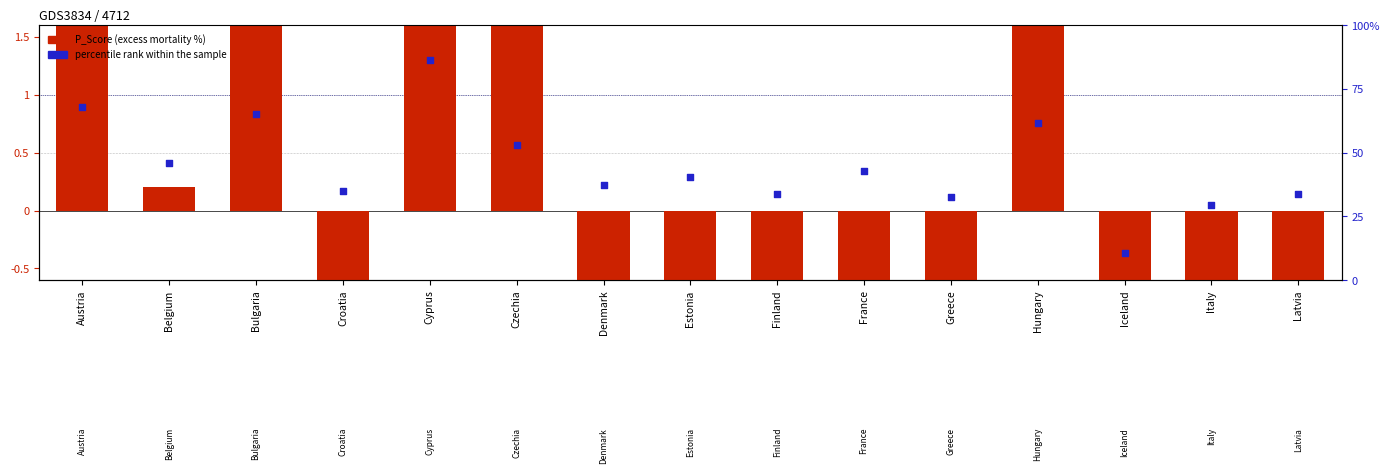

Which series has the largest total across all categories?

percentile rank within the sample